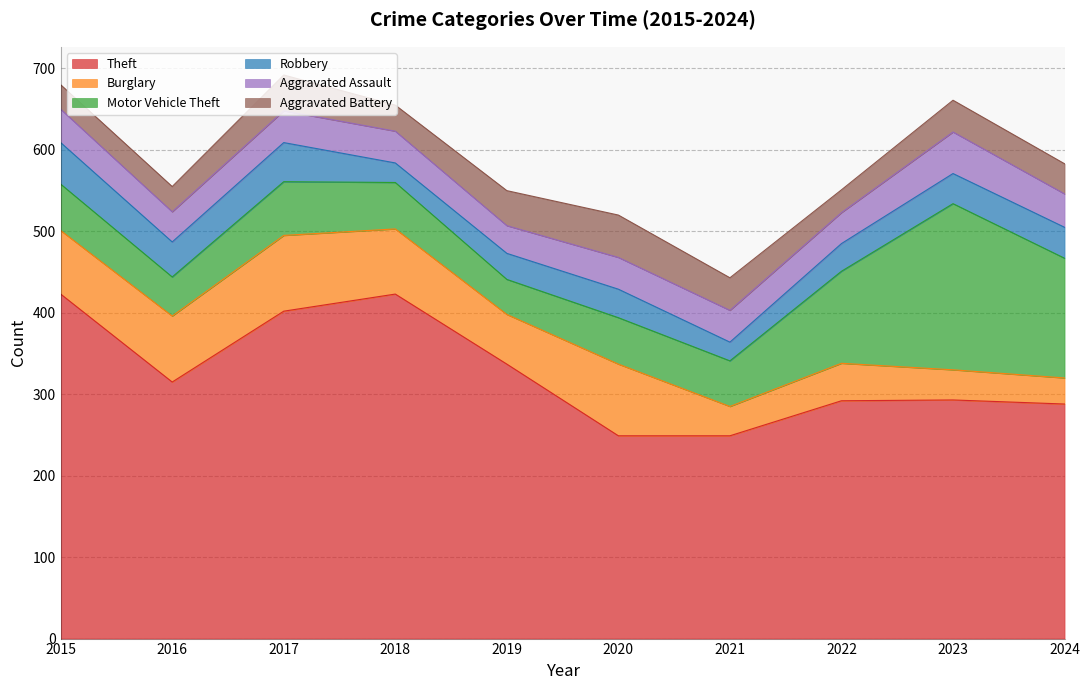

What are all the series names shown in the legend?

Theft, Burglary, Motor Vehicle Theft, Robbery, Aggravated Assault, Aggravated Battery